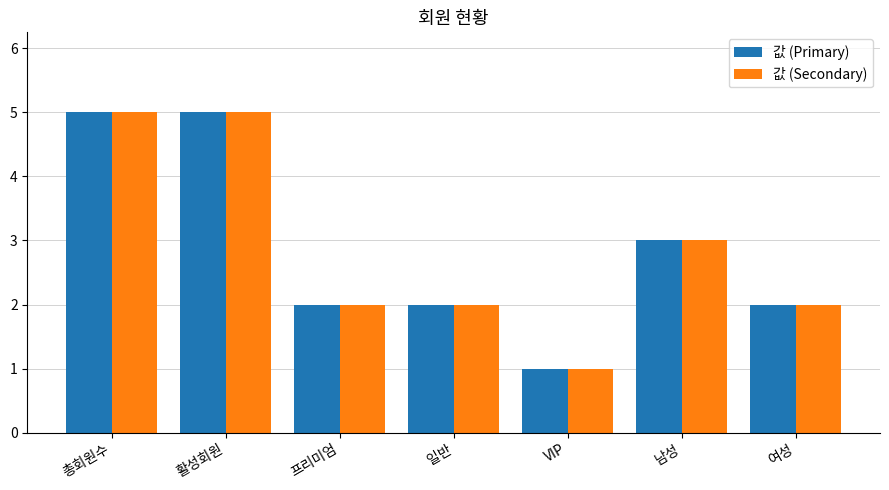

What is the total value across all series at 총회원수?

10